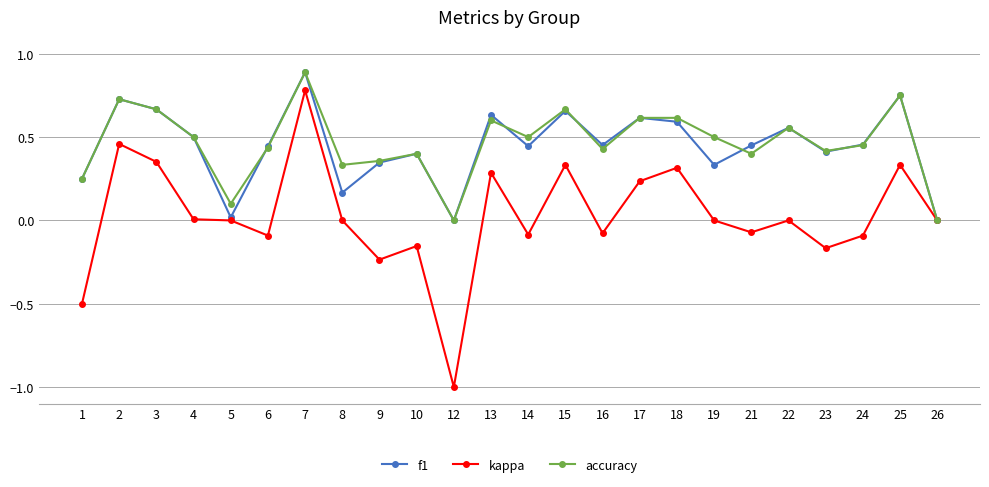

Which series has the widest spread of values?

kappa